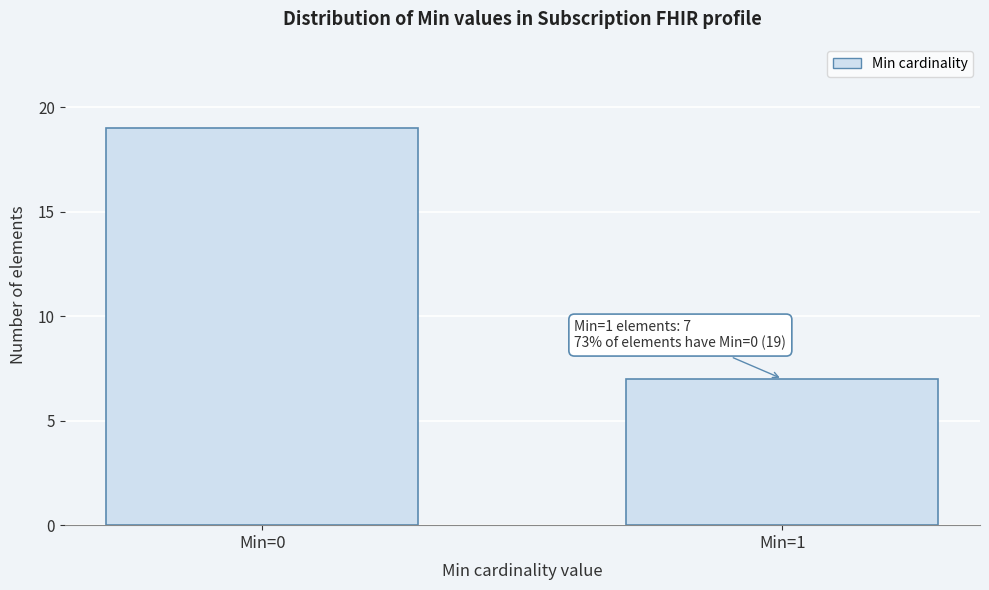

Reading left to right, what are all the values shown in this chart?

Min=0=19	Min=1=7